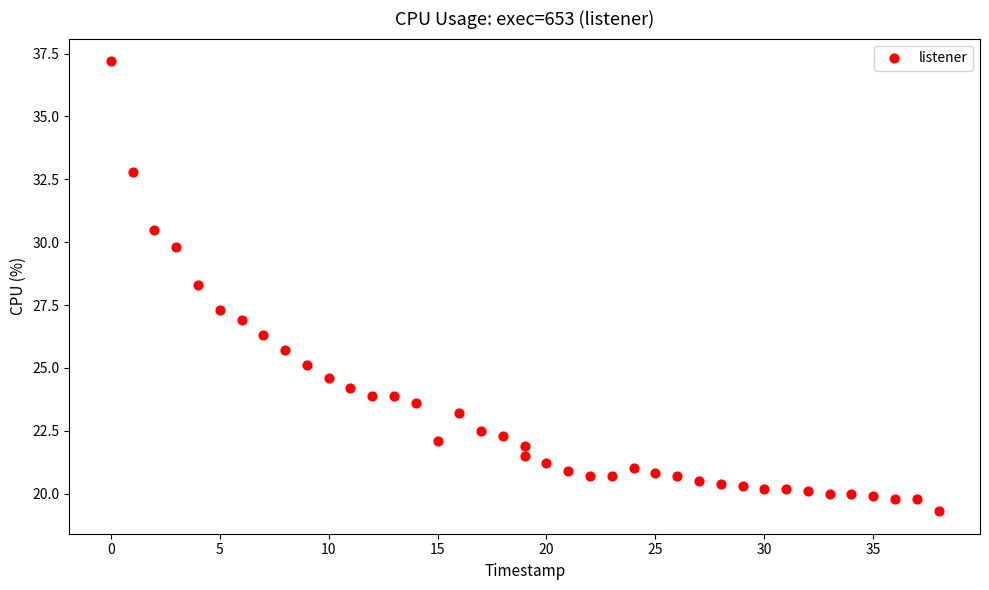

What Y value in the scatter plot is closest to 28?

28.3